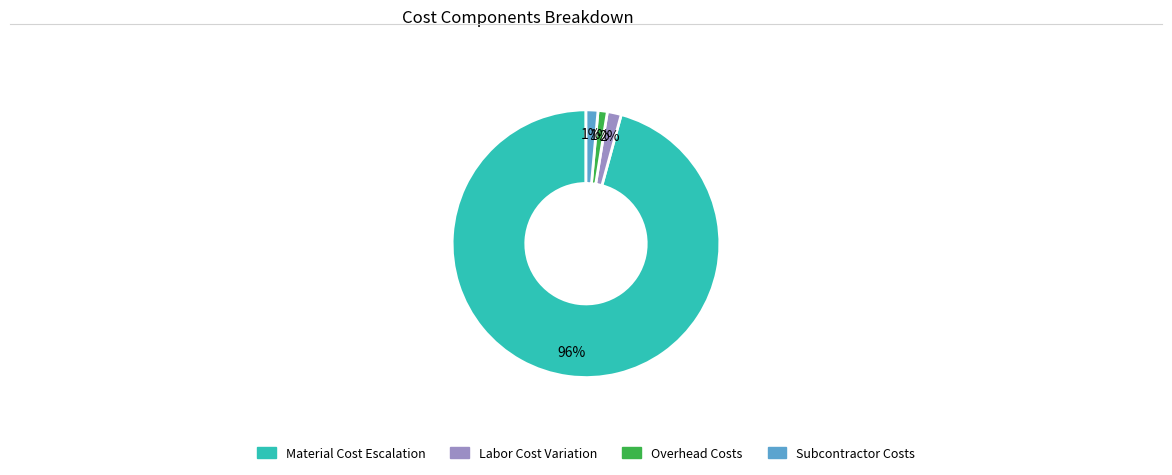

To the nearest percent, what is the difference between the largest and smallest slice percentages?

95%